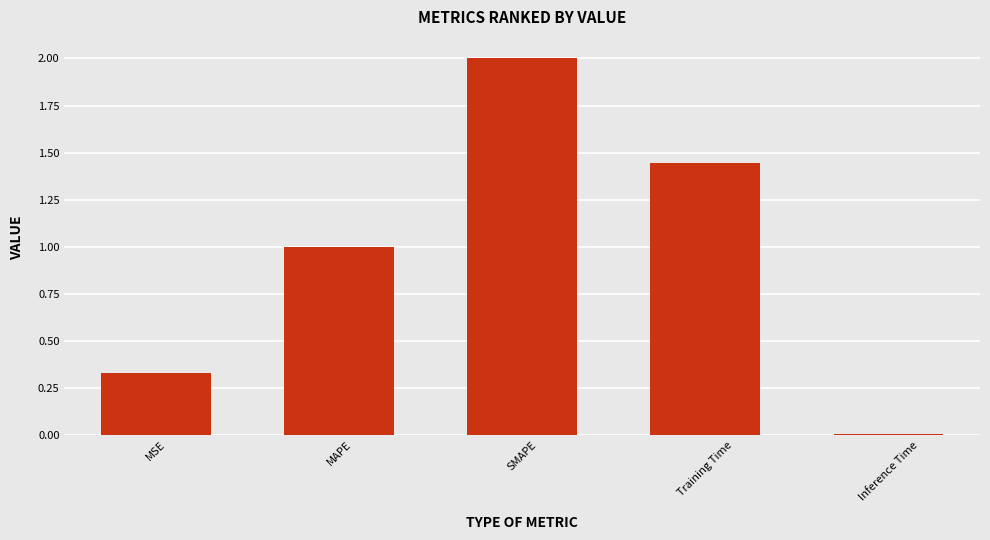

What is the maximum value shown in the chart?

2.0